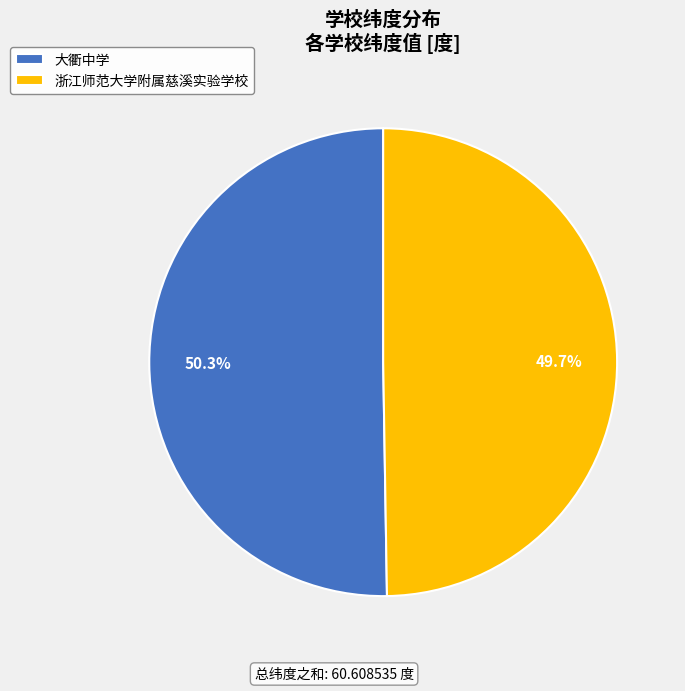

What is the largest slice in the pie chart?

大衢中学